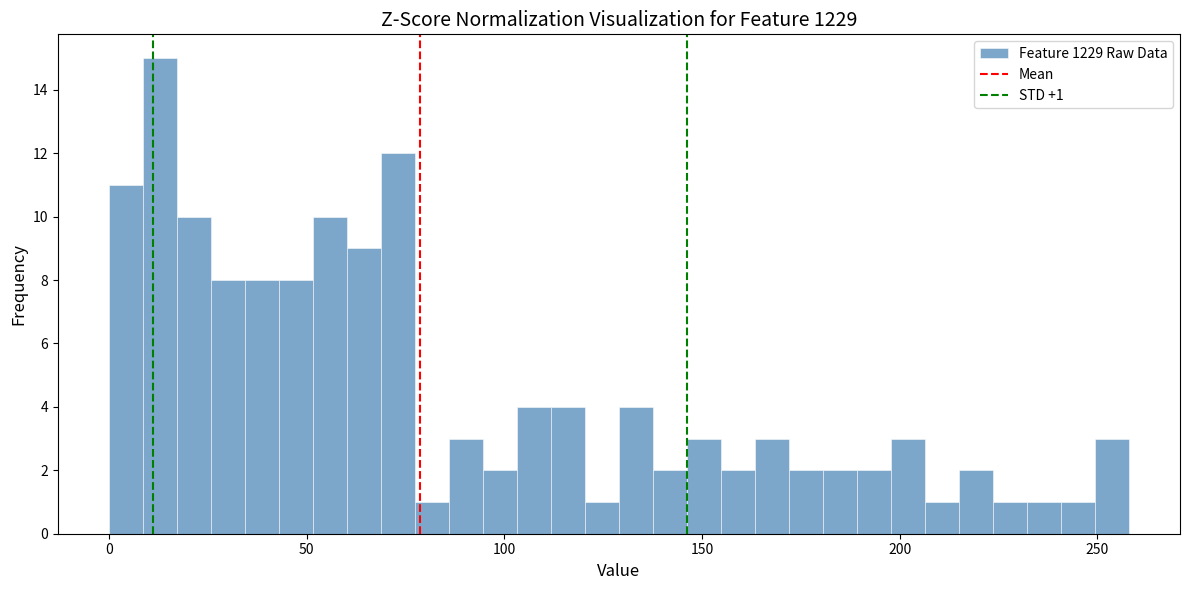

Read against the x-axis, roughly where is the centre of the tallest bar?

15